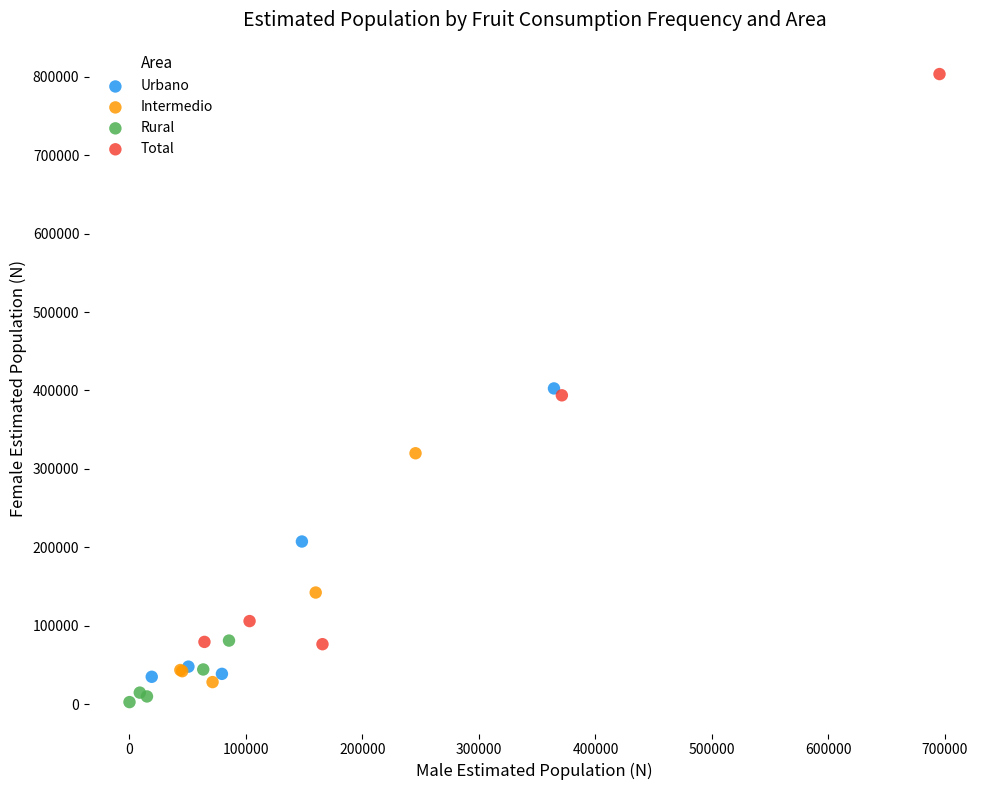

Which series contains the highest Y value?

Total